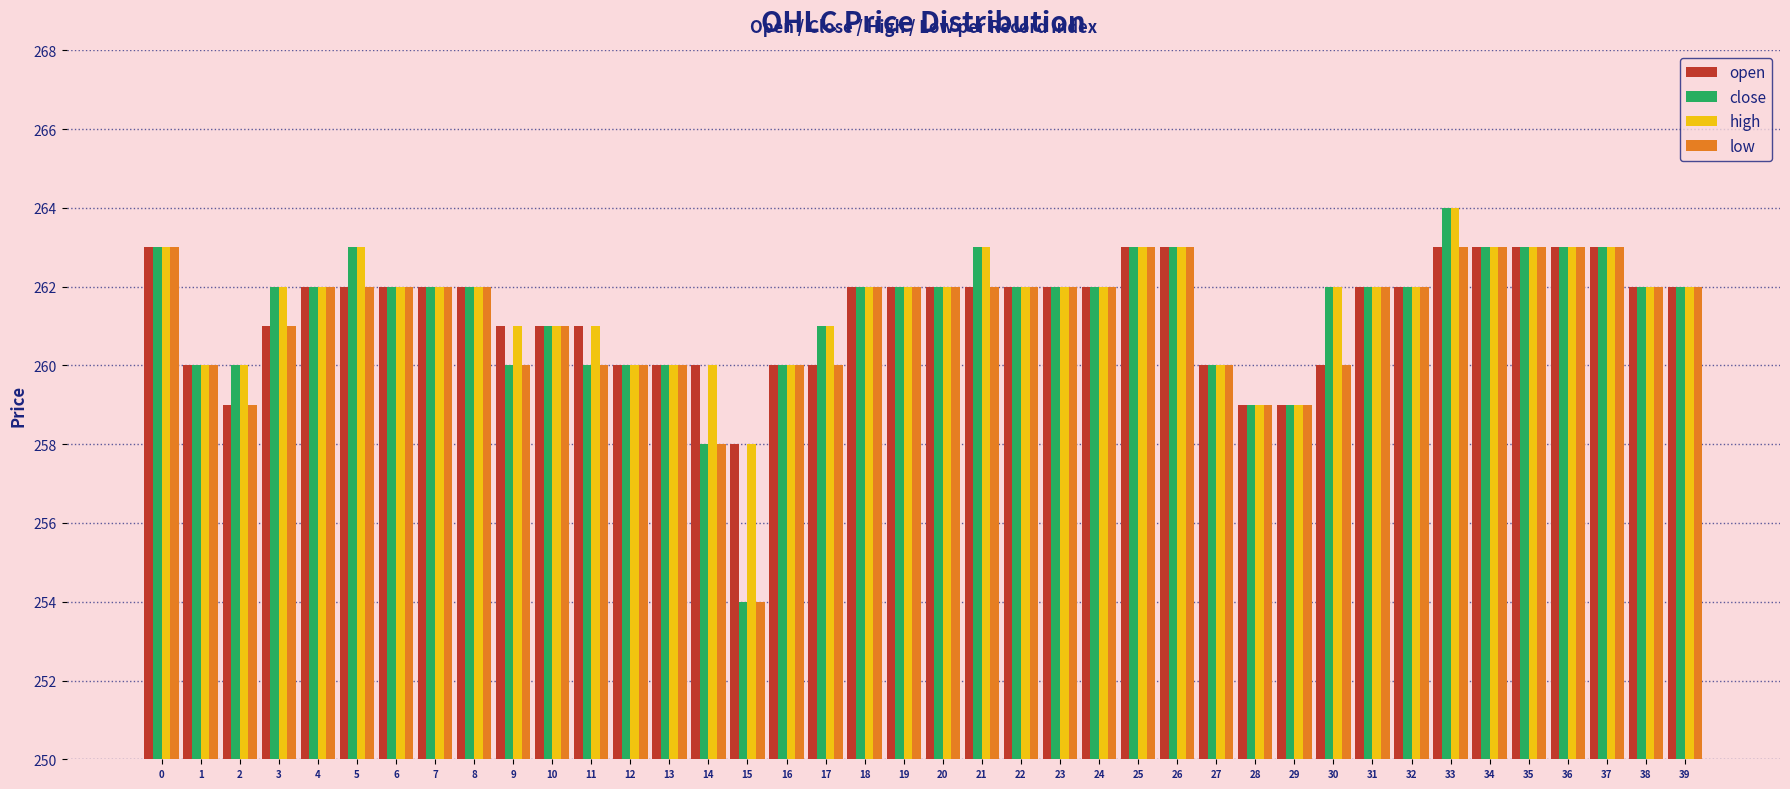

True or false: open has a value of 440 at 21.

False